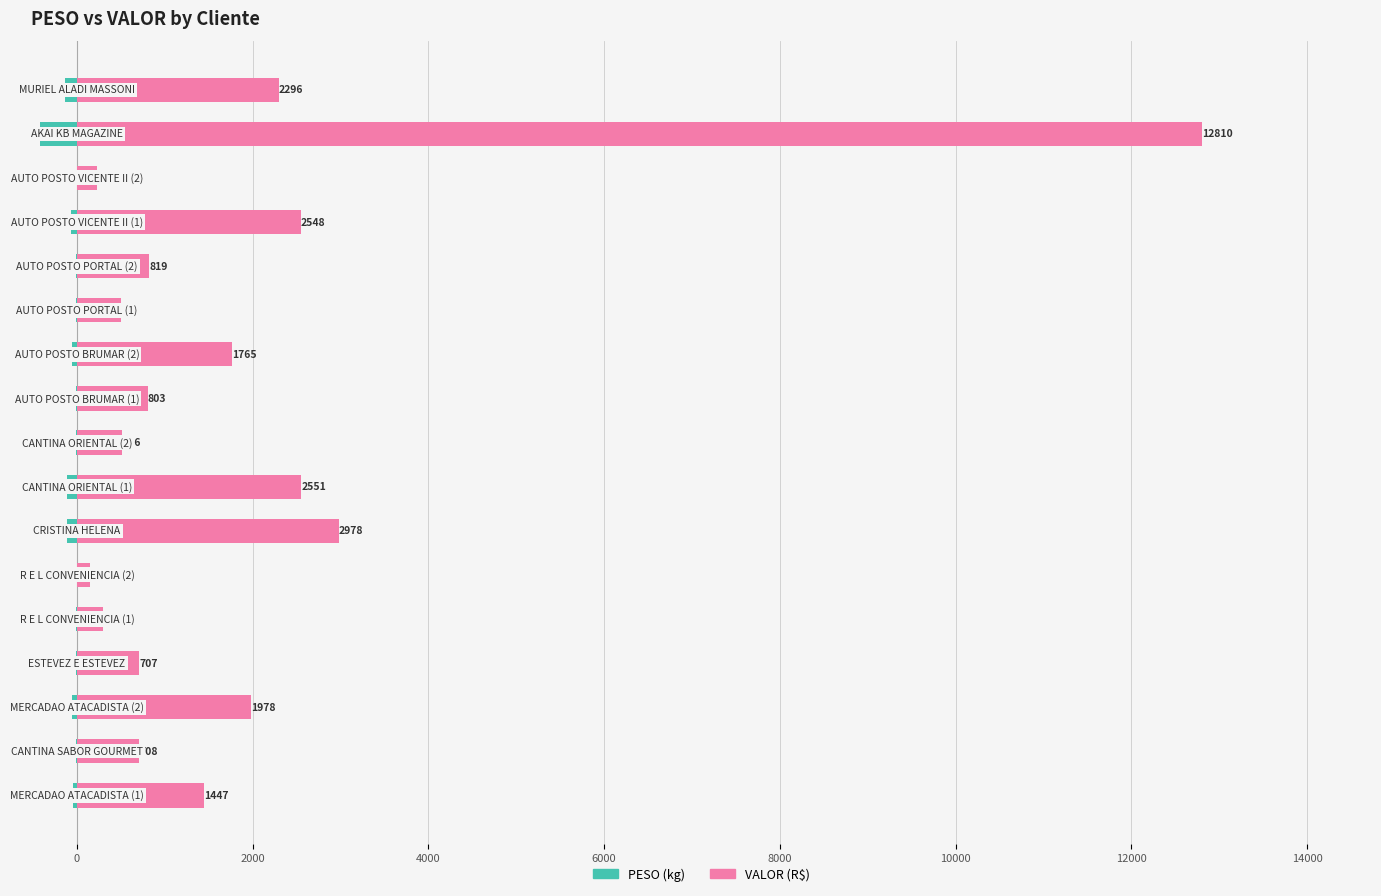

Is it true that PESO (kg) equals -6.3 at 12?

False